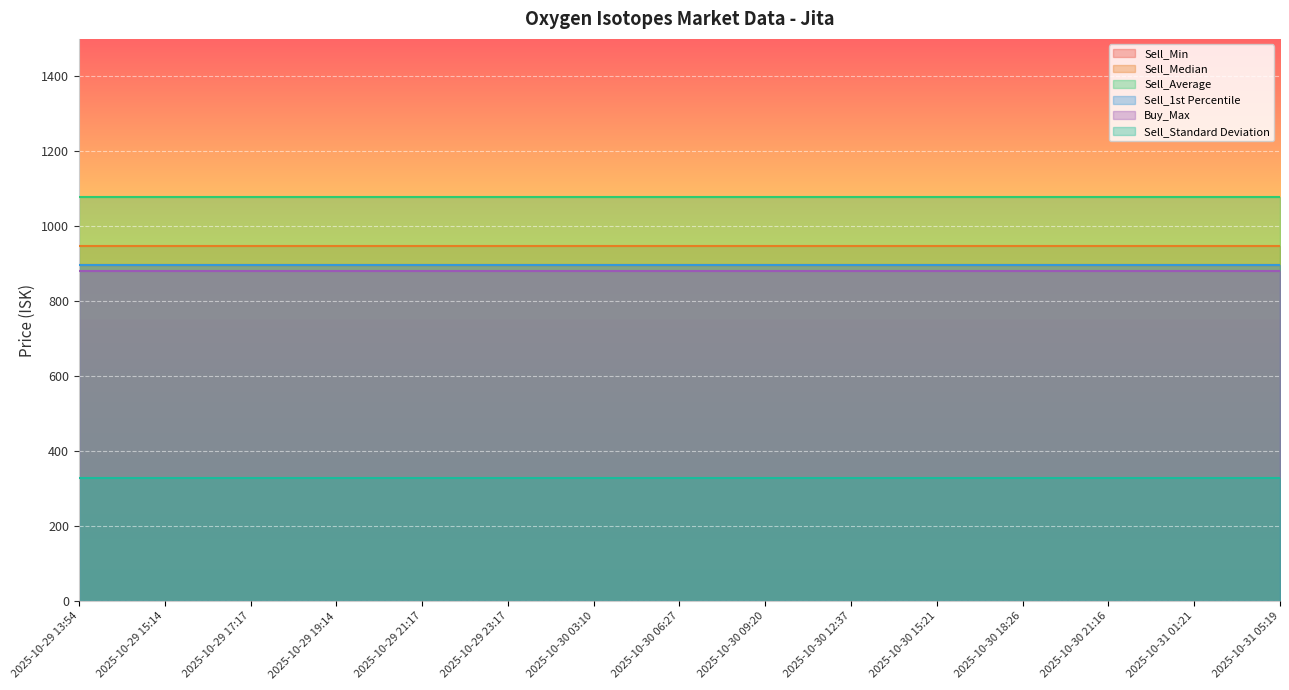

True or false: Sell_Min and Sell_Median intersect in this chart.

False